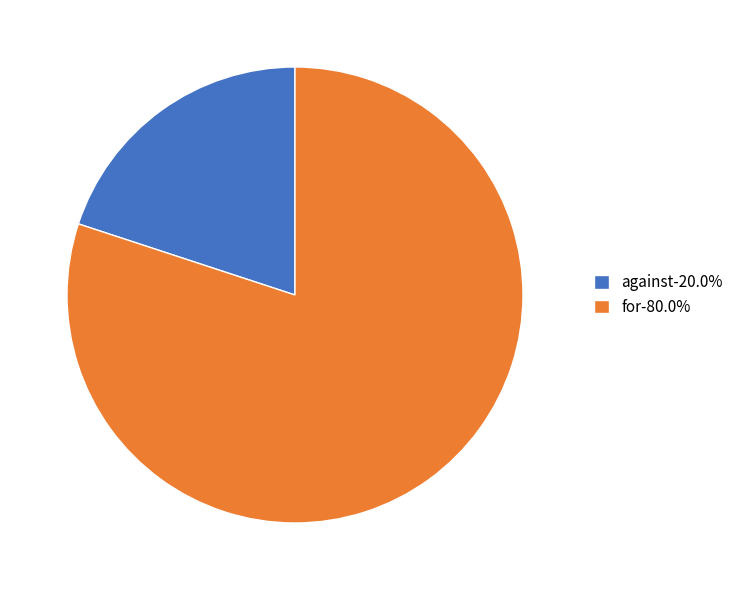

Which slice is the smallest?

against